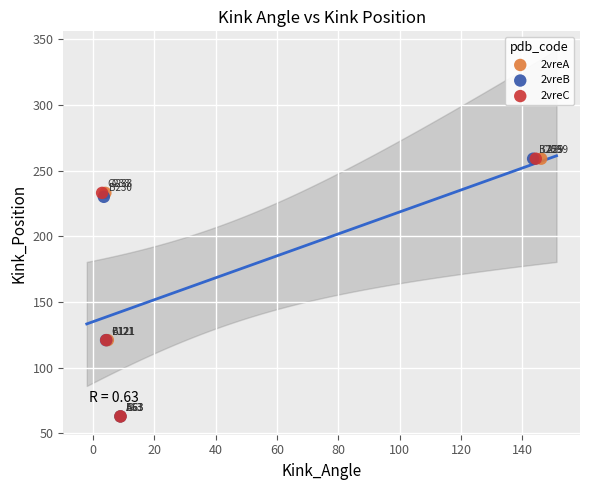

What are all the series names shown in the legend?

2vreA, 2vreB, 2vreC